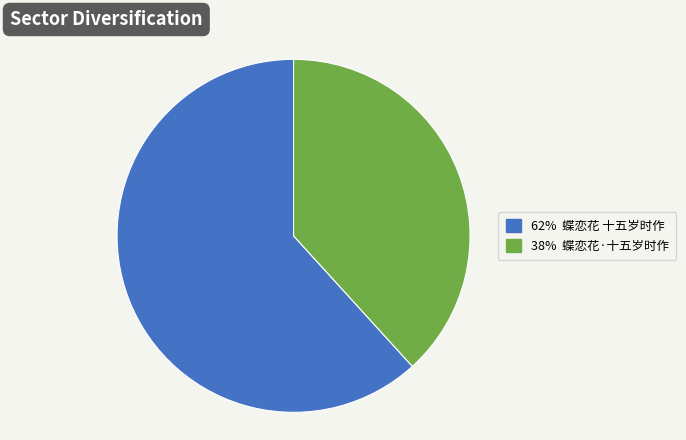

Does any single category account for the majority?

Yes